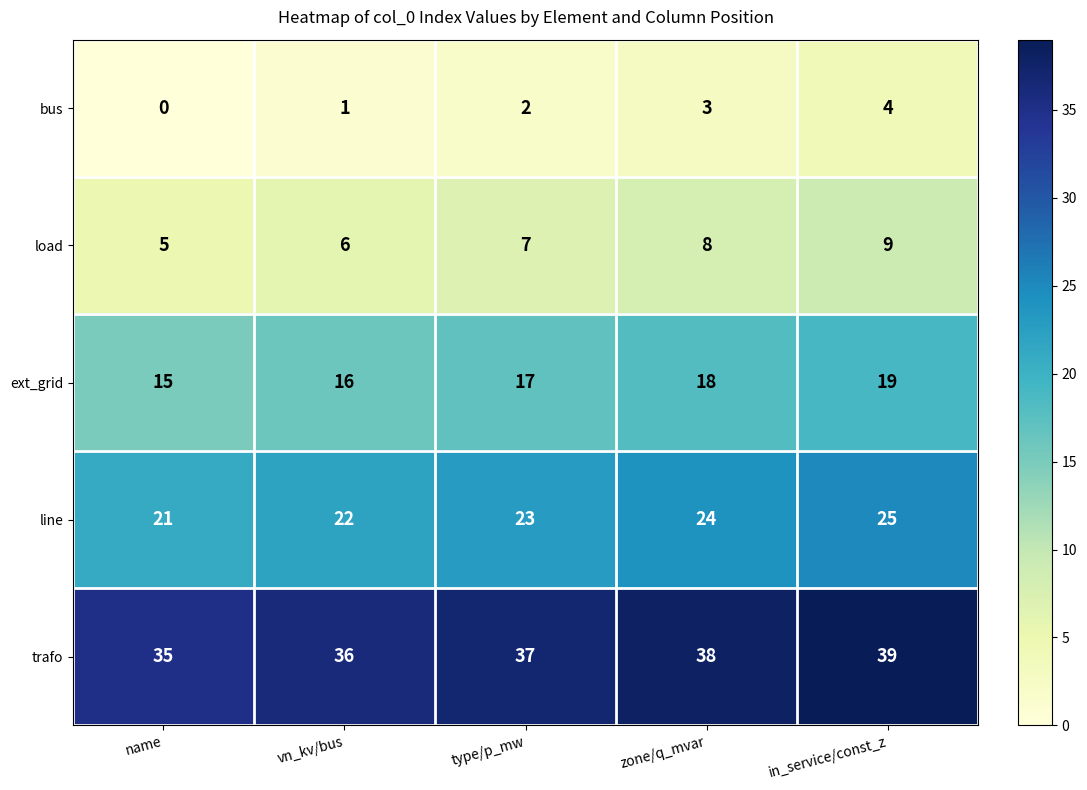

Count the line values in the range 22 to 24.

3